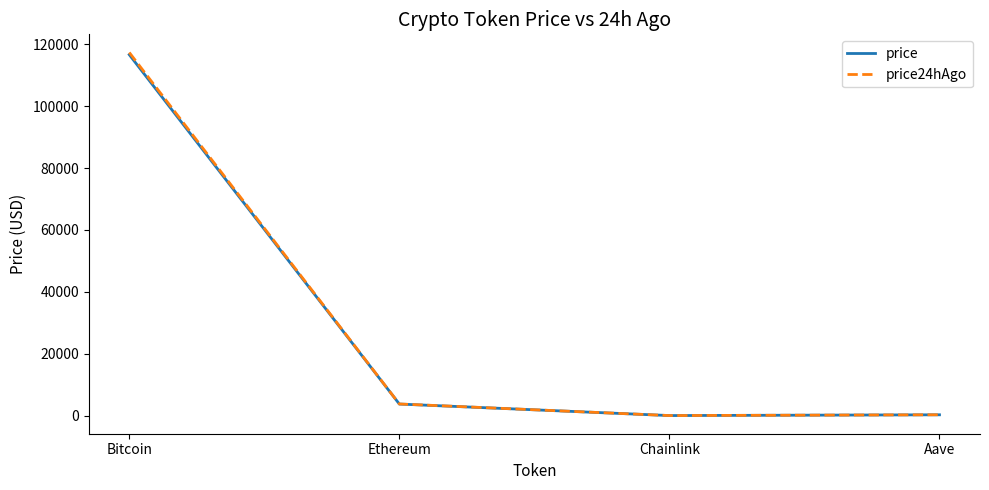

What is the difference between the maximum and minimum values in the price24hAgo series?

117318.5